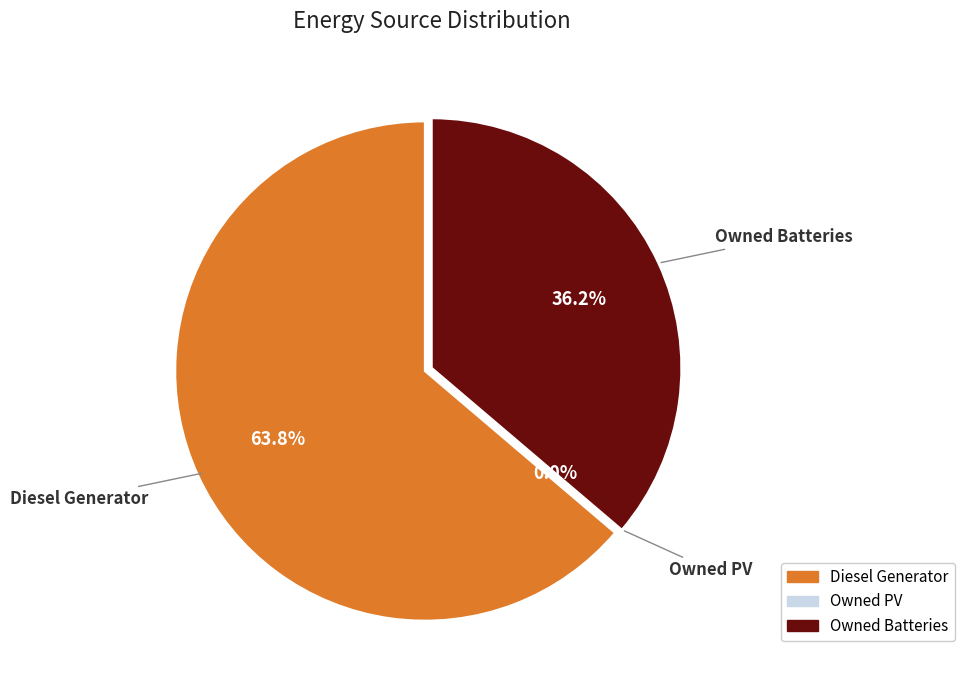

Is it true that Owned Batteries is 43% of the pie?

False